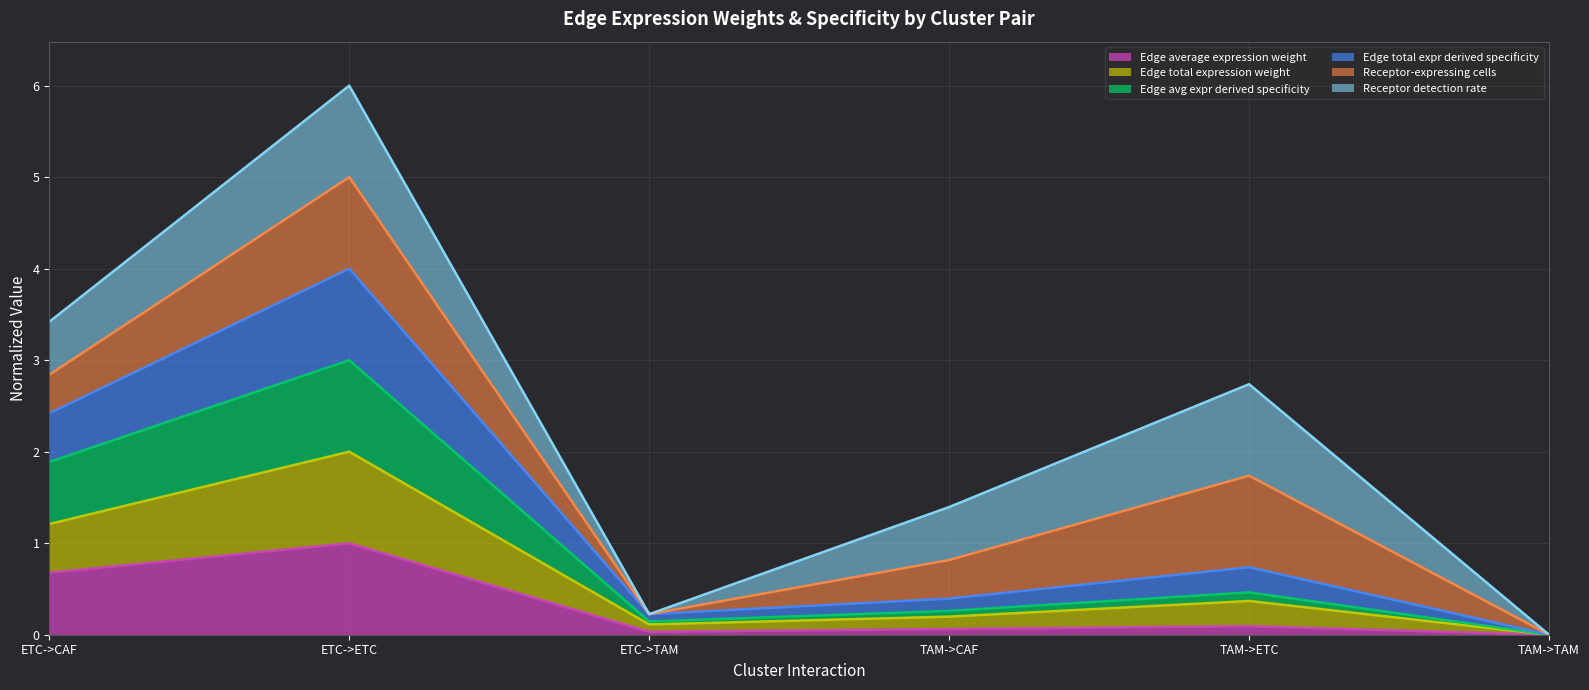

How many positive values does the Edge total expression weight series have?

5